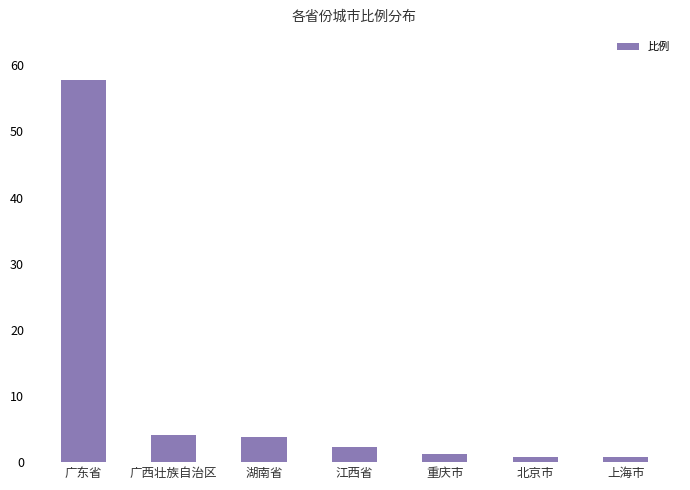

How many bars are there in total?

7